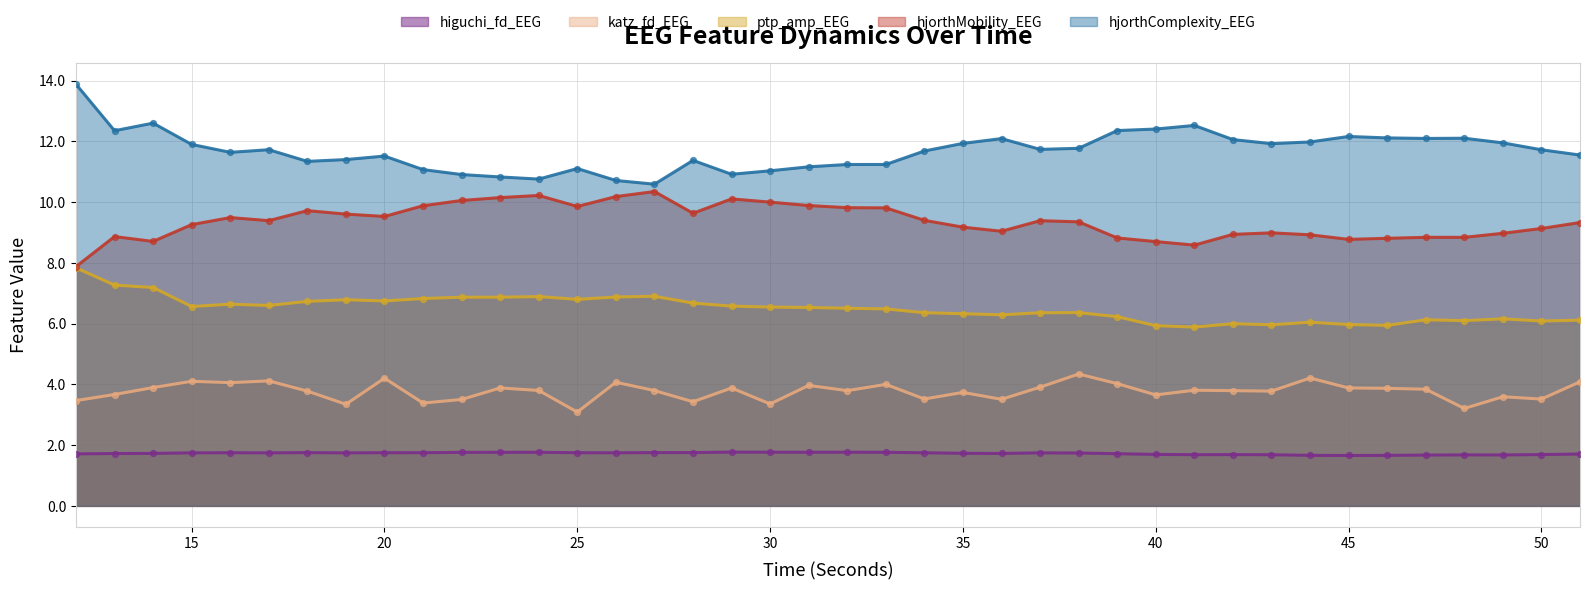

Which series has the largest total across all categories?

hjorthComplexity_EEG